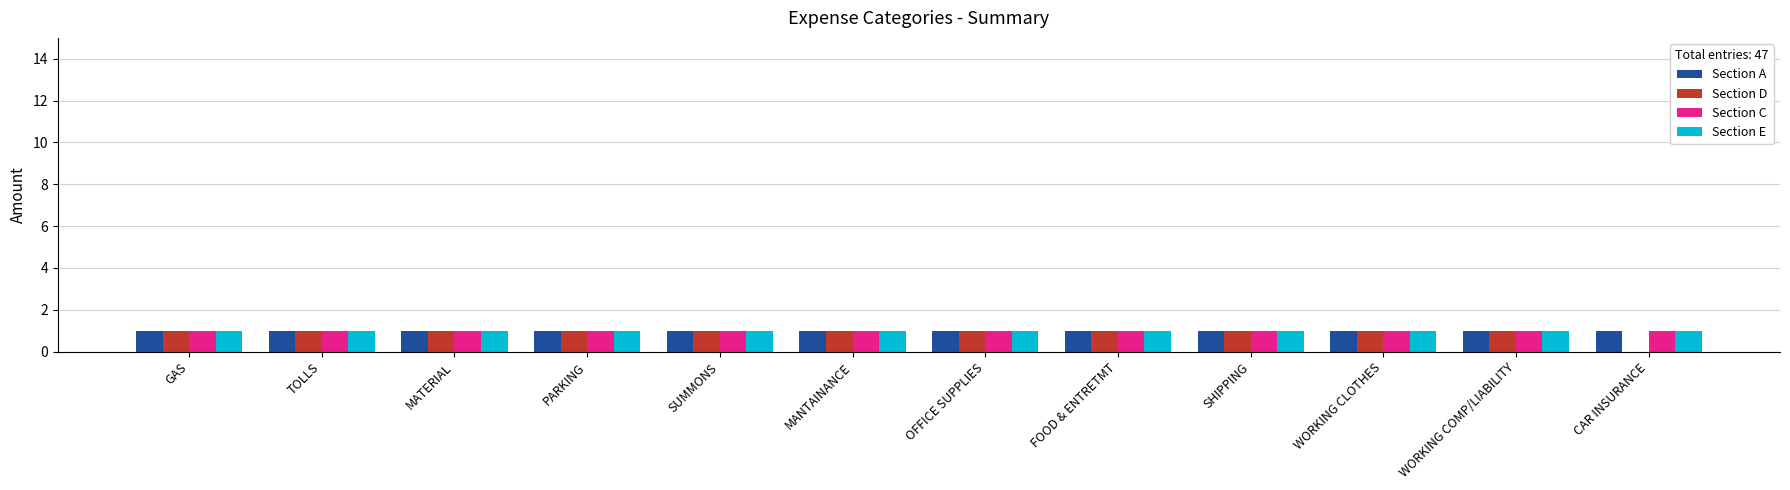

True or false: Section C has a value of 2 at OFFICE SUPPLIES.

False